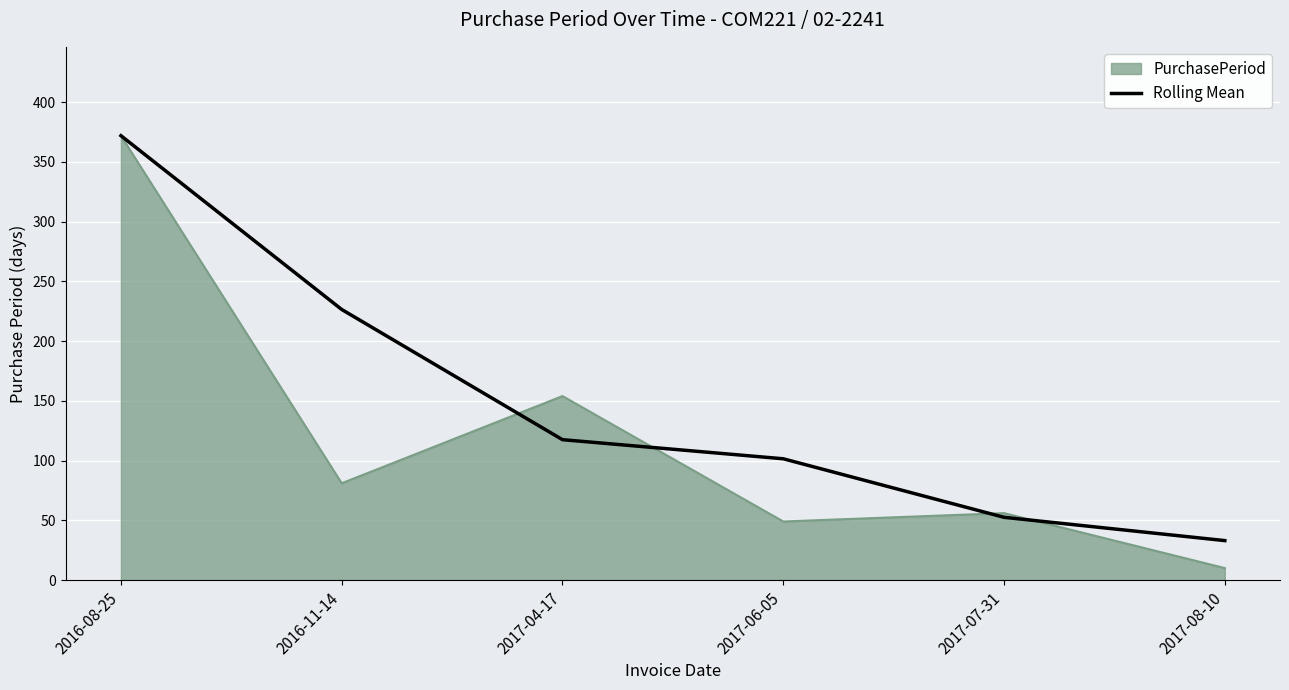

Reading left to right, extract all data points from this chart.

PurchasePeriod: 2016-08-25=372.0	2016-11-14=81.0	2017-04-17=154.0	2017-06-05=49.0	2017-07-31=56.0	2017-08-10=10.0
Rolling Mean: 2016-08-25=372.0	2016-11-14=226.5	2017-04-17=117.5	2017-06-05=101.5	2017-07-31=52.5	2017-08-10=33.0